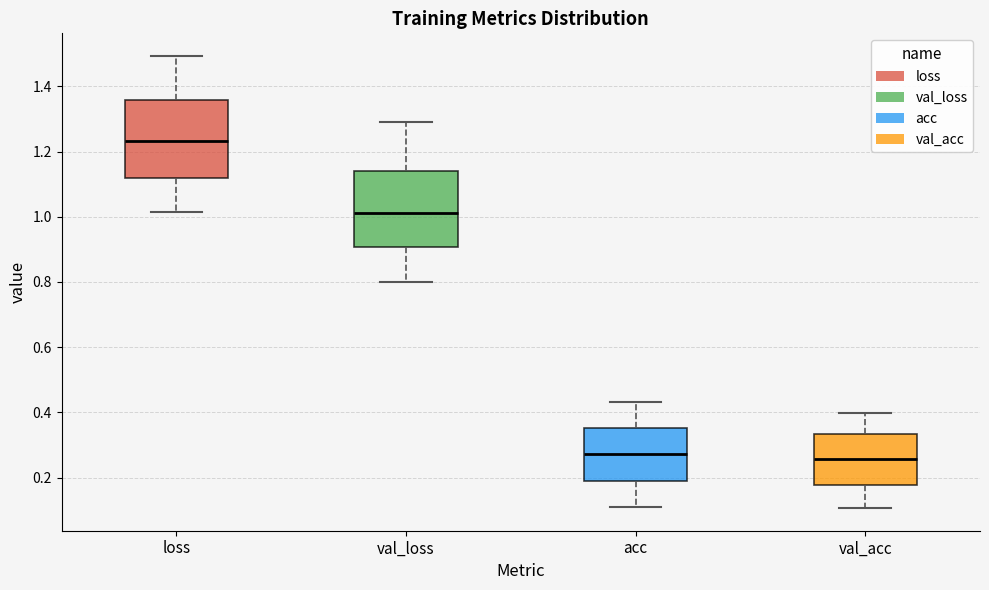

Reading left to right, transcribe this box plot: for each box, give where its median line is, the range the box spans, and where its two whiskers end, as read against the y-axis. The values are not printed on the chart, so give them approximately, as read against the axis.

loss: median 1.24, box 1.12 to 1.36, whiskers 1.02 to 1.50
val_loss: median 1.02, box 0.90 to 1.14, whiskers 0.80 to 1.30
acc: median 0.28, box 0.18 to 0.36, whiskers 0.10 to 0.44
val_acc: median 0.26, box 0.18 to 0.34, whiskers 0.10 to 0.40